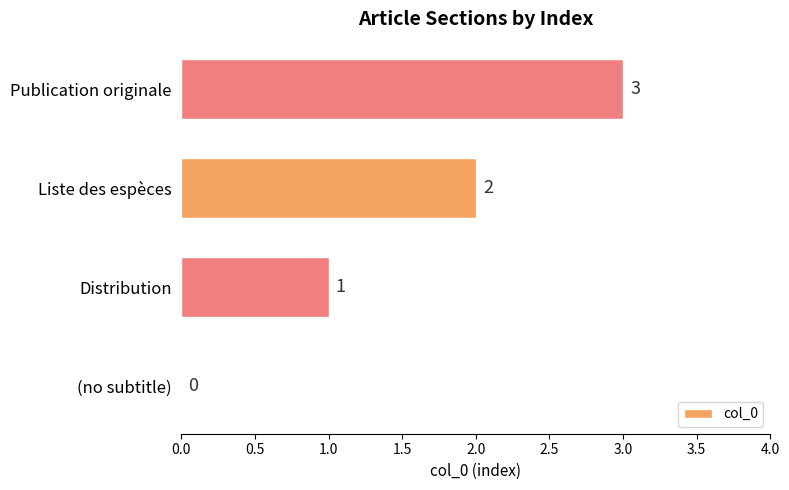

What is the sum of all values?

6